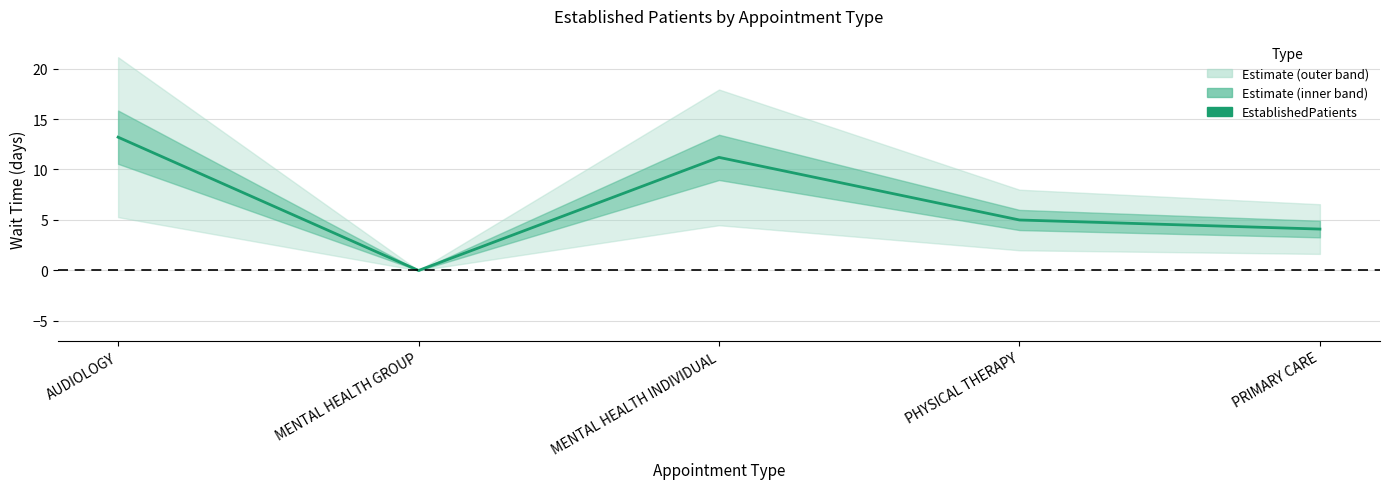

Is this an area chart (filled region under the line)?

No